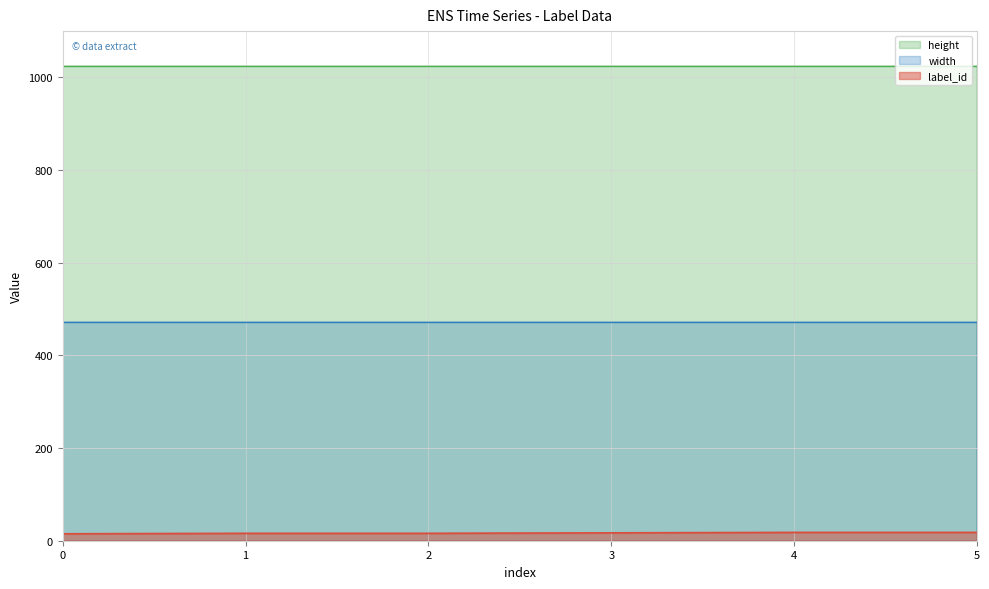

How many values in the label_id series are below 17?

3